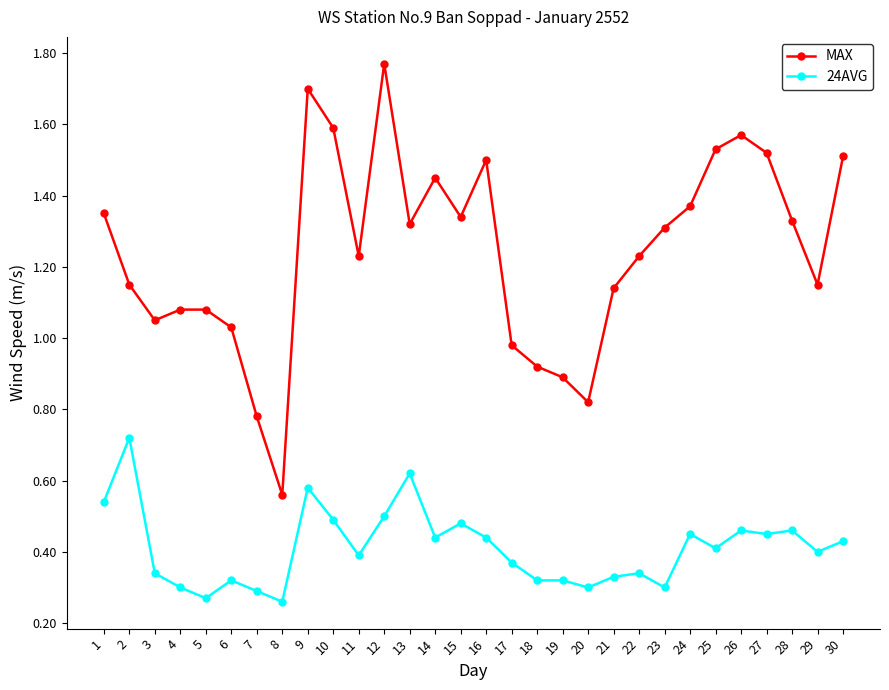

Between 3 and 23, which series saw the biggest shift?

MAX